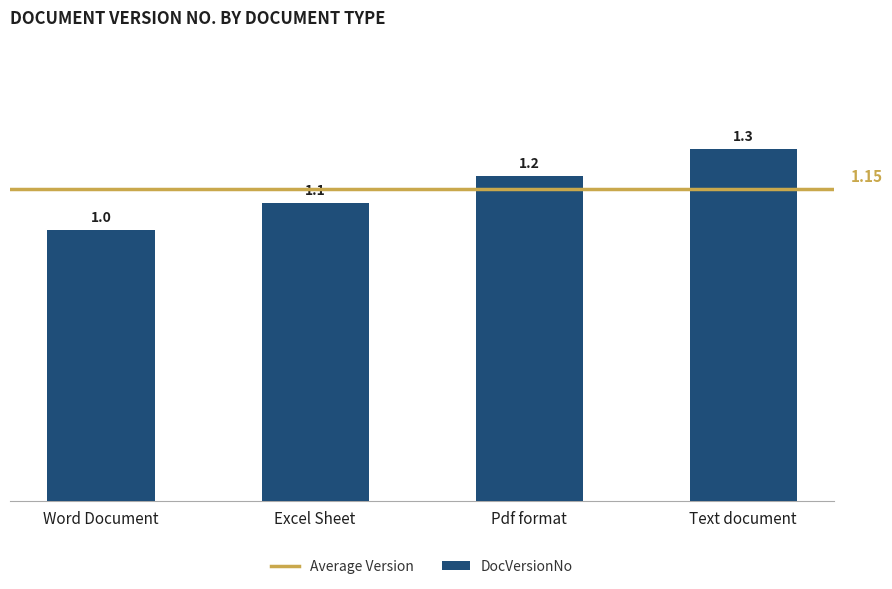

What is the sum of the values at Excel Sheet and Pdf format?

2.3